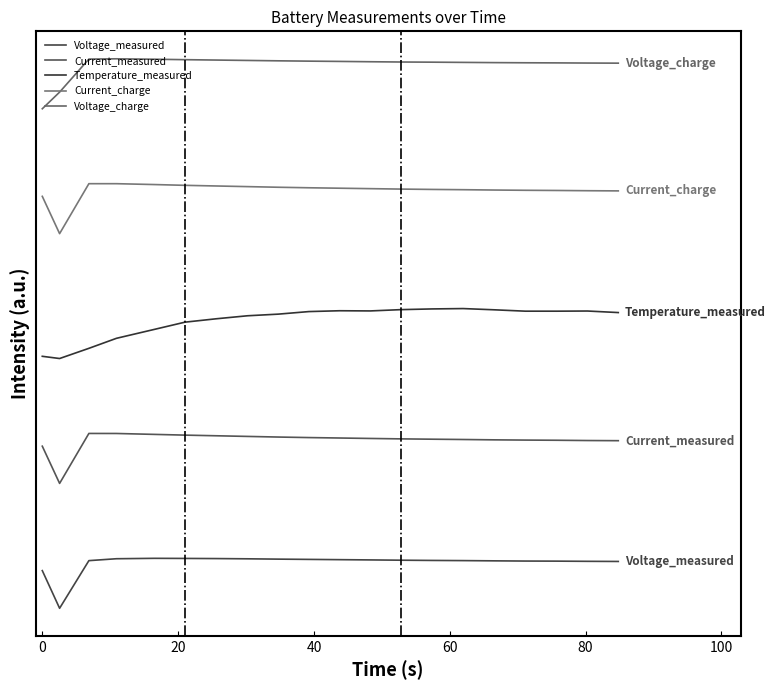

Does the chart display data point markers on the line(s)?

No